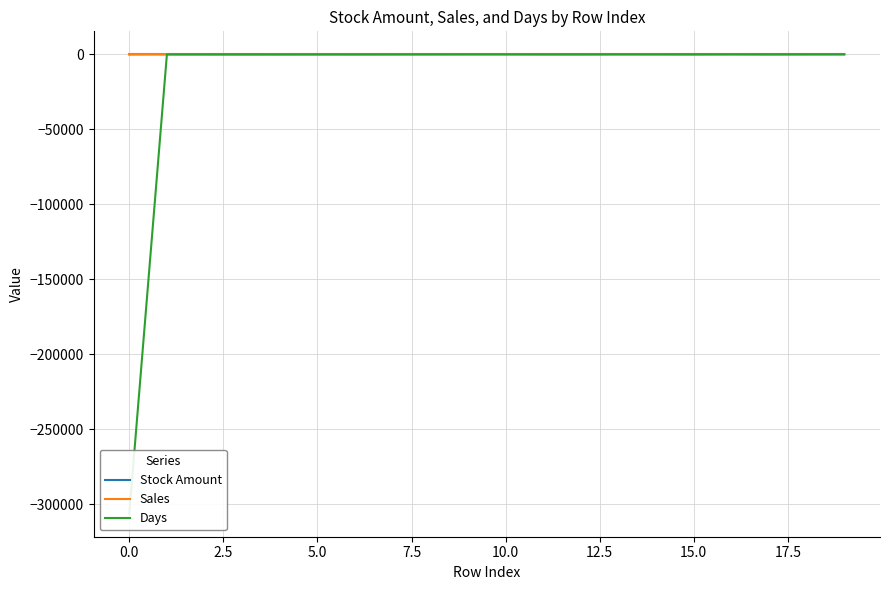

How many intersections are there between Stock Amount and Days?

9